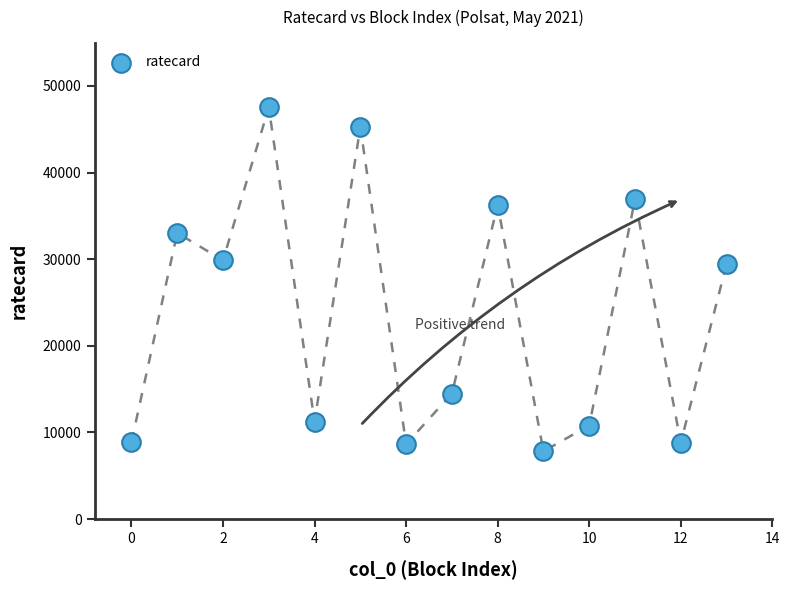

What is the range of Y values (max minus min)?

39690